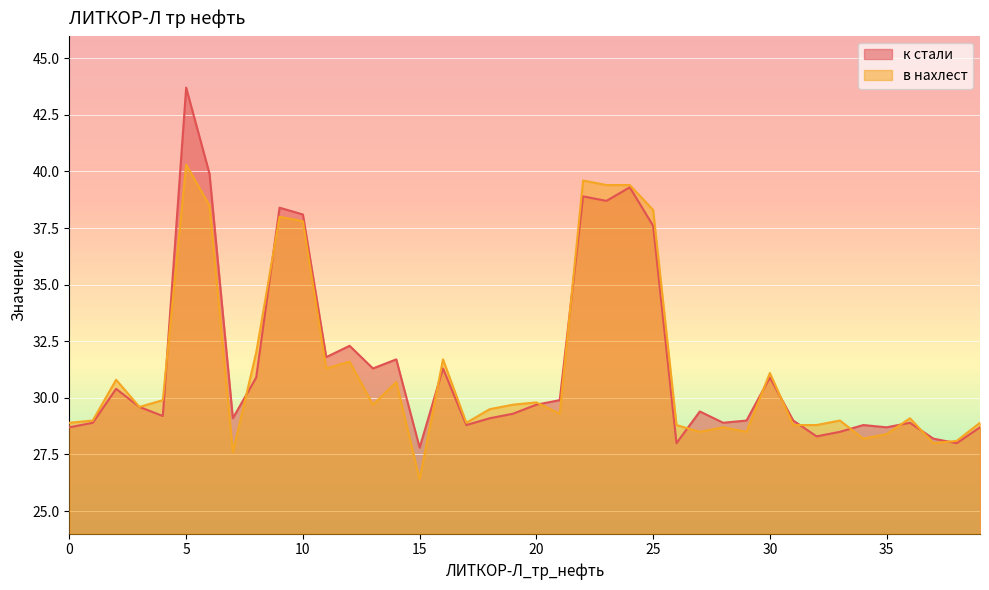

List the labels in order of в нахлест value, largest first.

5, 22, 23, 24, 6, 25, 9, 10, 8, 16, 12, 11, 30, 2, 14, 4, 20, 13, 19, 3, 18, 21, 36, 1, 33, 0, 17, 39, 26, 31, 32, 28, 27, 29, 35, 34, 38, 37, 7, 15